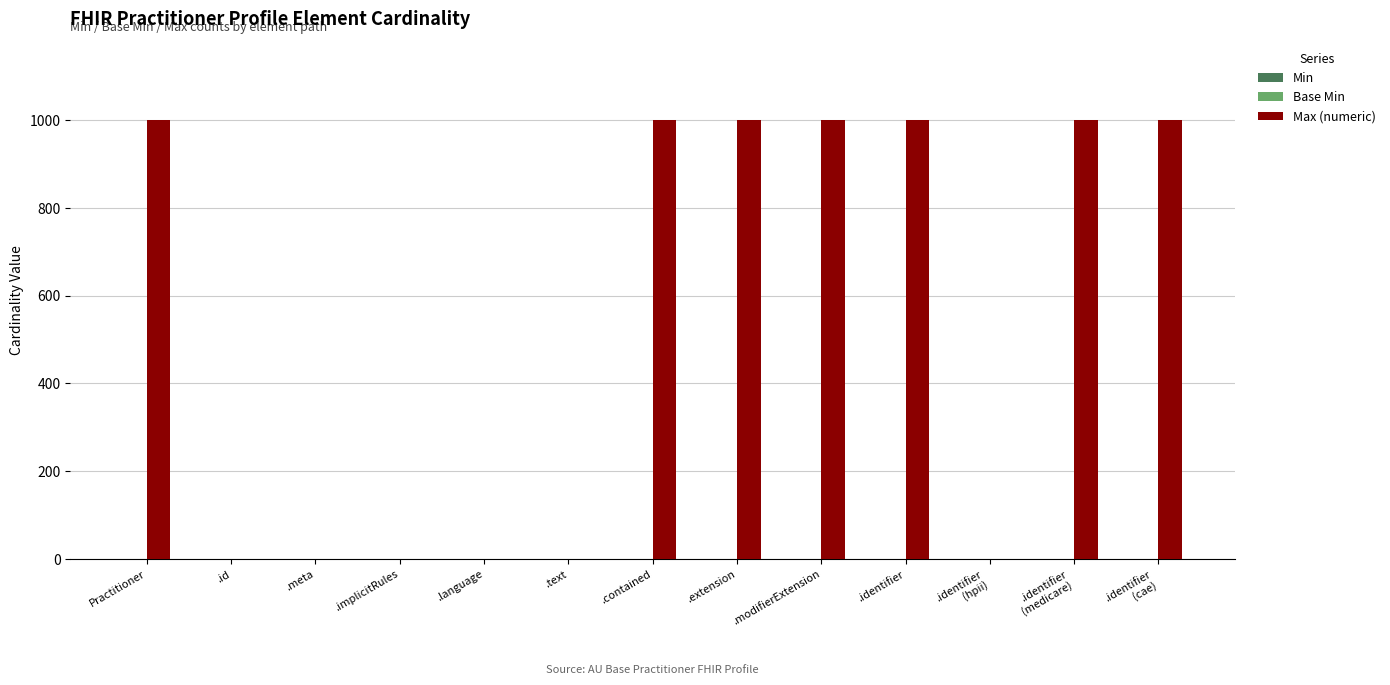

What is the greatest value displayed?

999